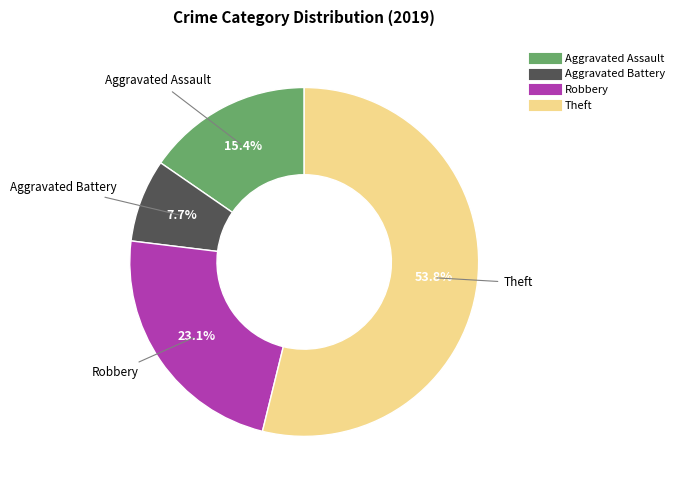

Which category has the smallest portion of the pie?

Aggravated Battery